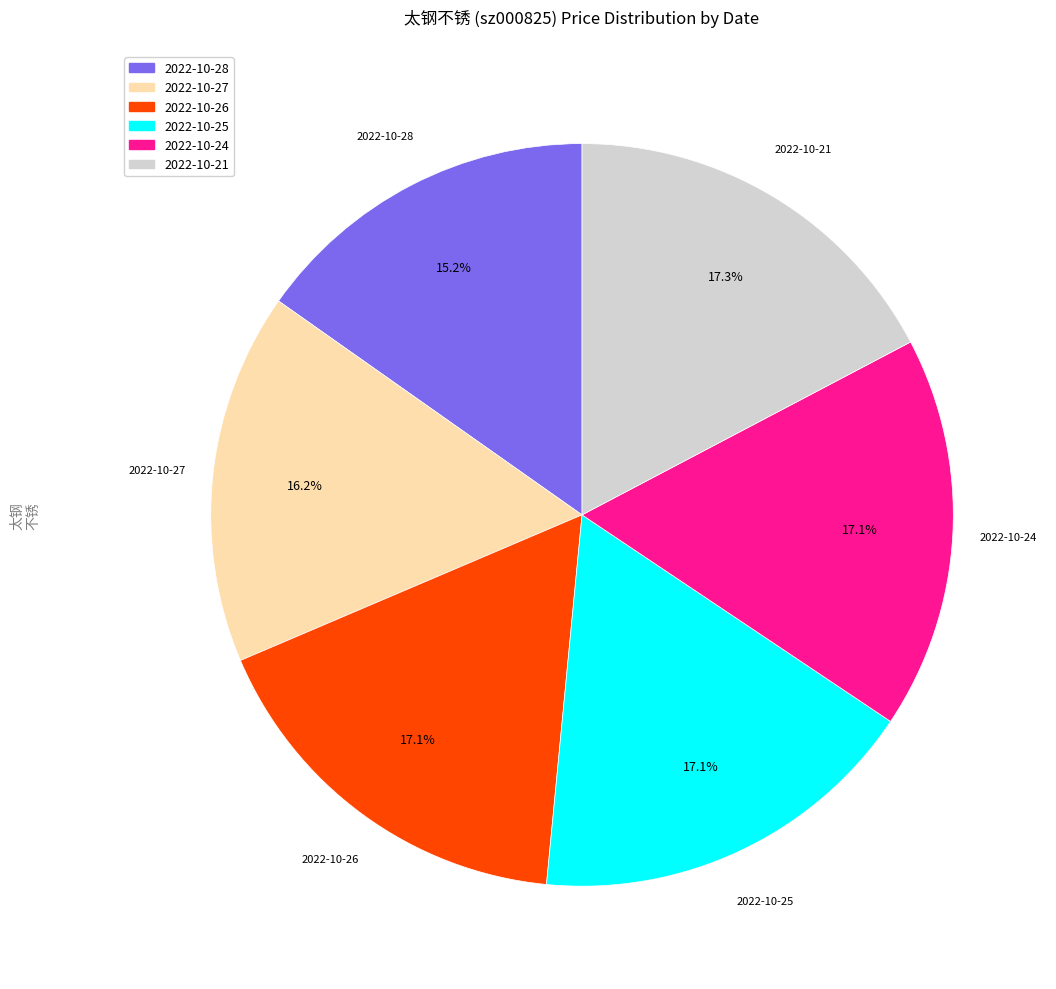

How much of the chart is everything except 2022-10-25?

82.9%